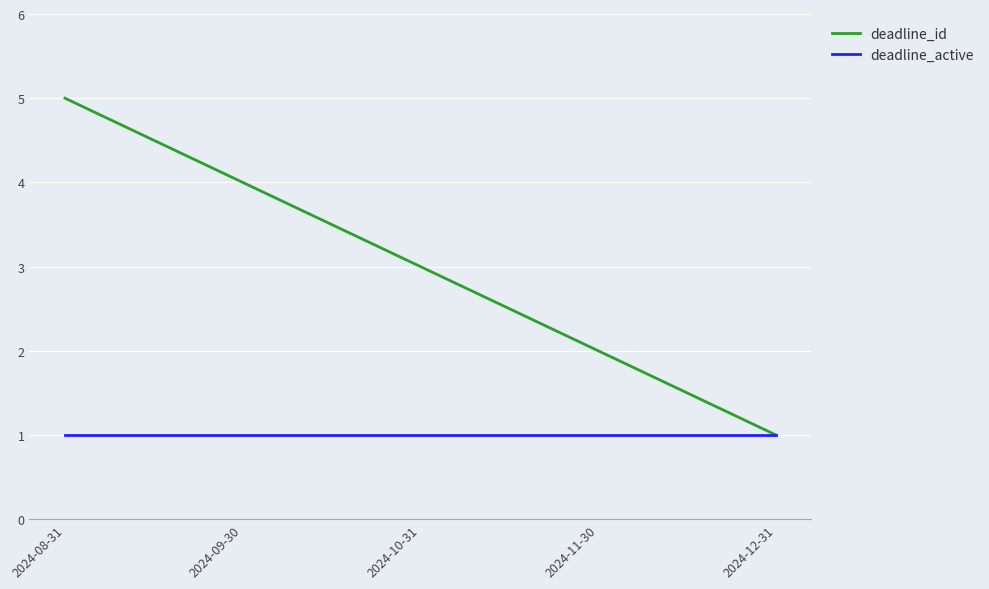

What are all the series names shown in the legend?

deadline_id, deadline_active